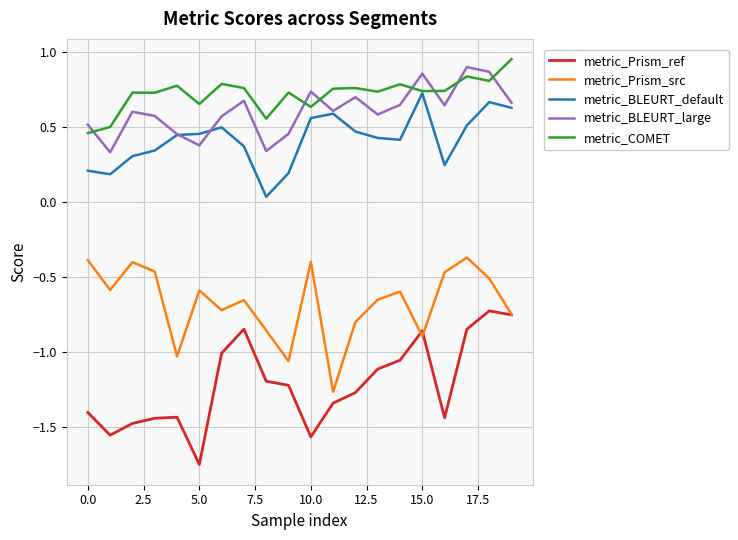

True or false: metric_BLEURT_default and metric_Prism_src cross at least once.

False